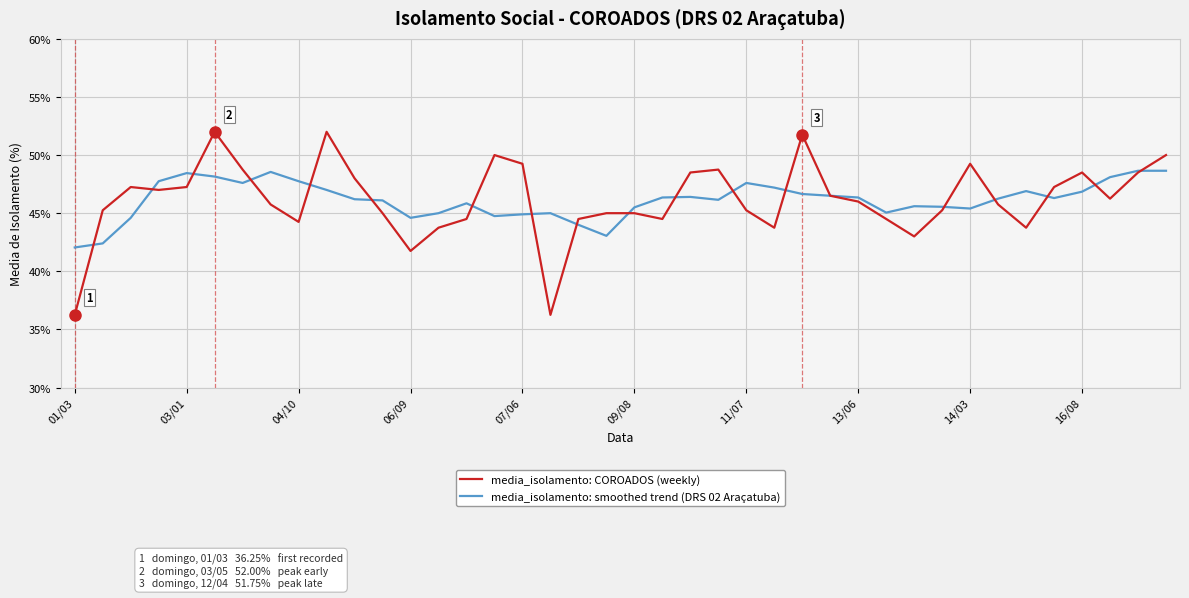

Which series has the widest spread of values?

media_isolamento: COROADOS (weekly)